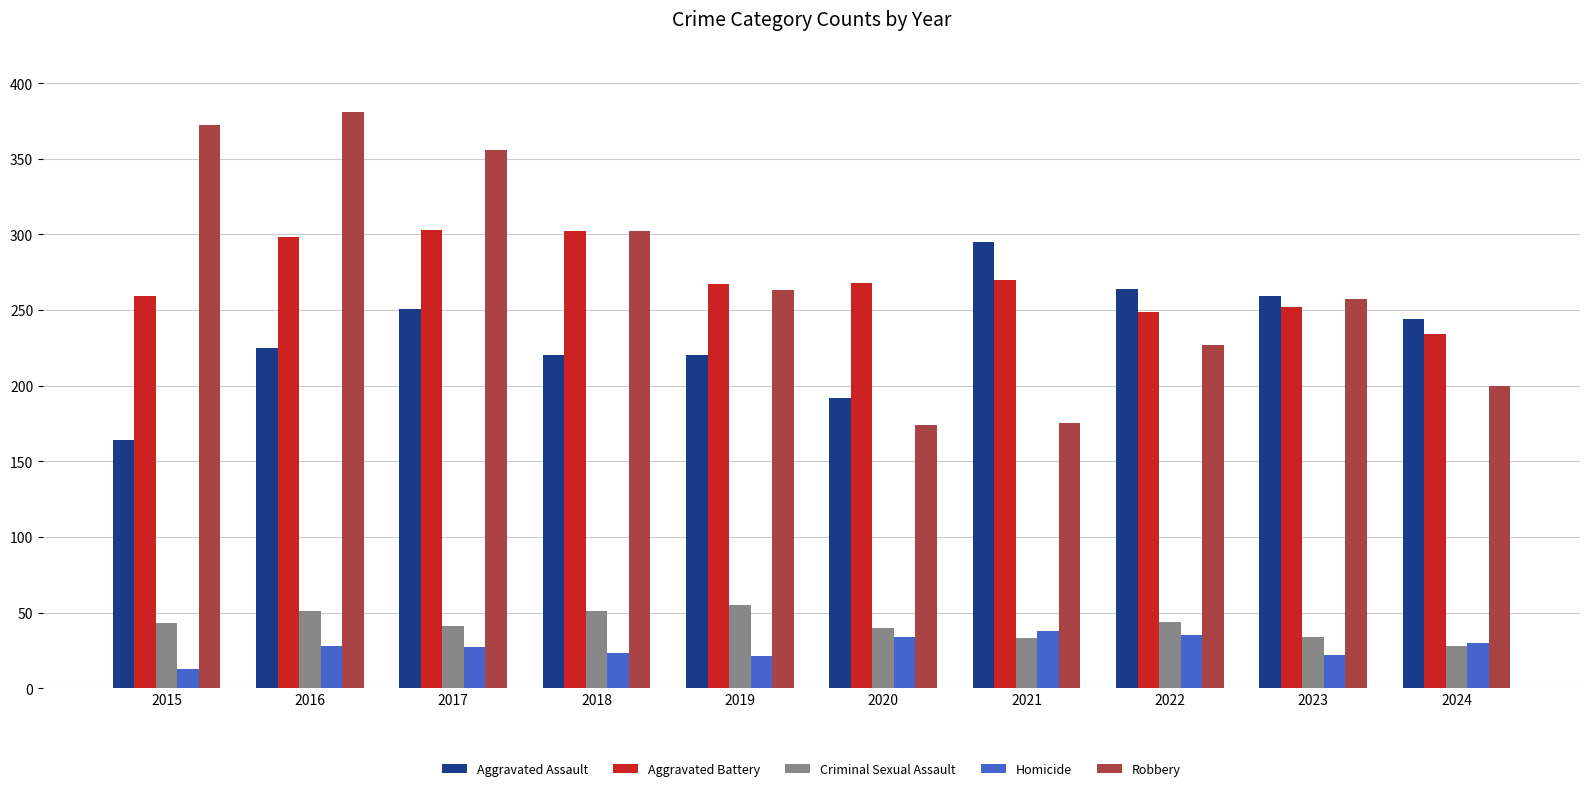

Is it true that Robbery equals 200 at 2024?

True